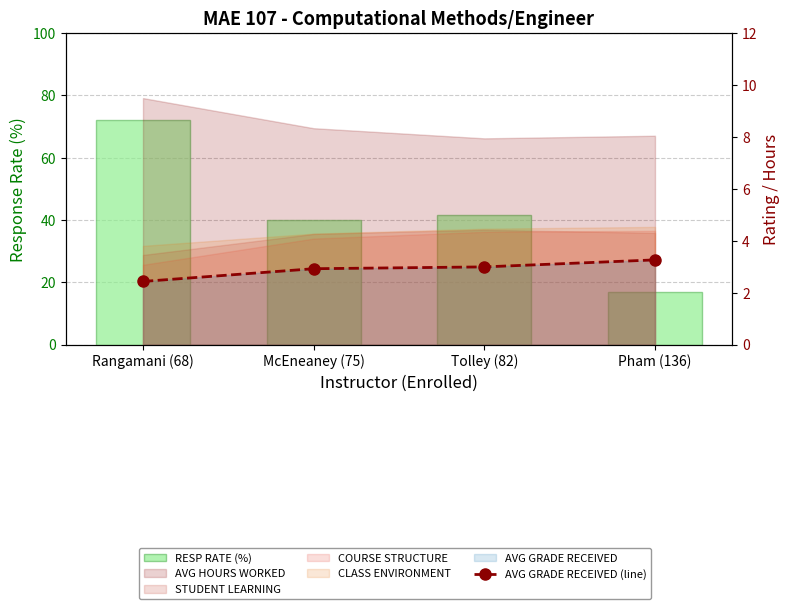

At how many categories does at least one series exceed 20?

3